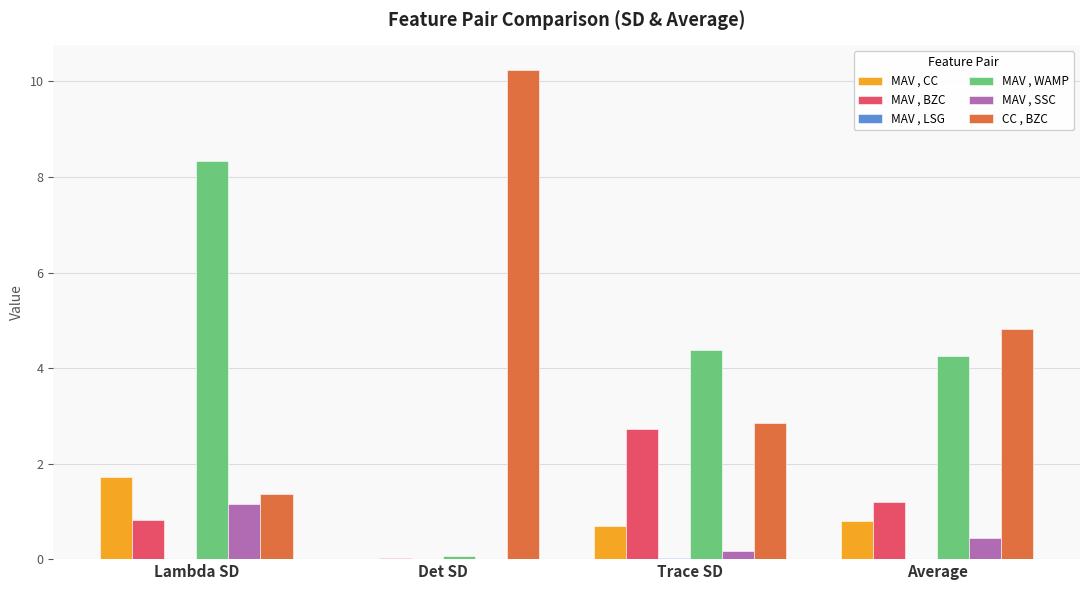

Which series has the largest total across all categories?

CC , BZC